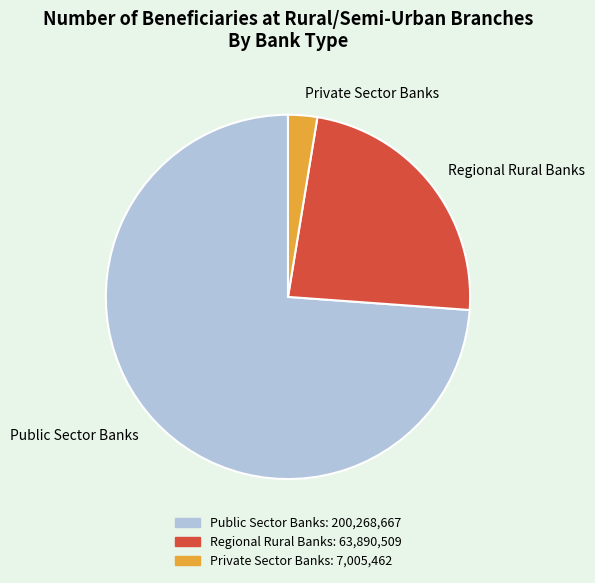

Which has a higher value, Public Sector Banks or Regional Rural Banks?

Public Sector Banks